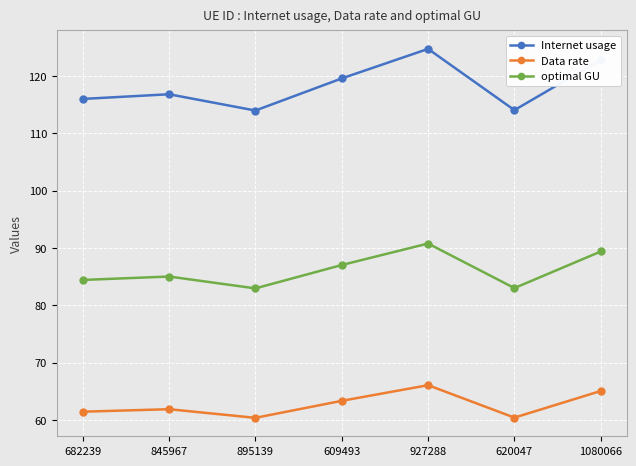

True or false: Internet usage has a value of 119.6 at 609493.

True